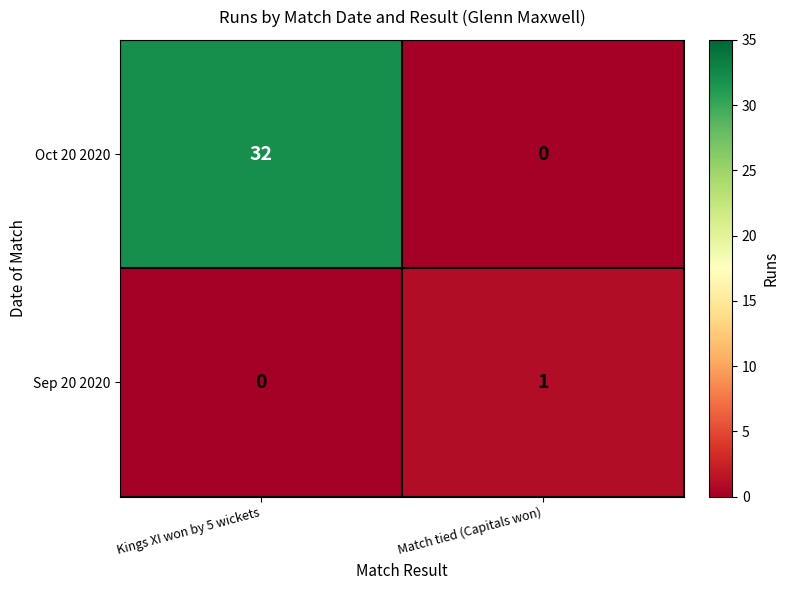

List the series in order of their overall mean, lowest first.

Sep 20 2020, Oct 20 2020